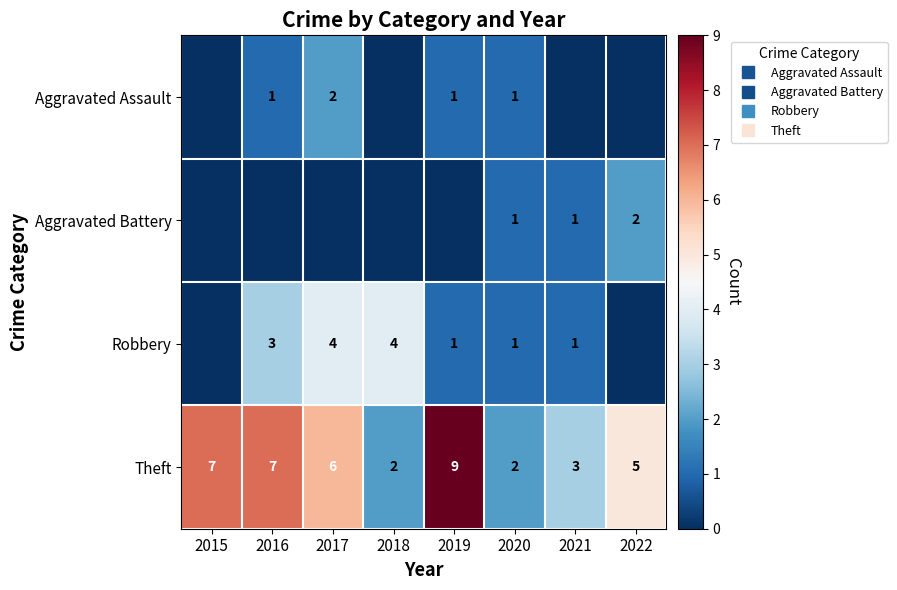

Rank the series at 2016 from lowest to highest value.

Aggravated Battery, Aggravated Assault, Robbery, Theft